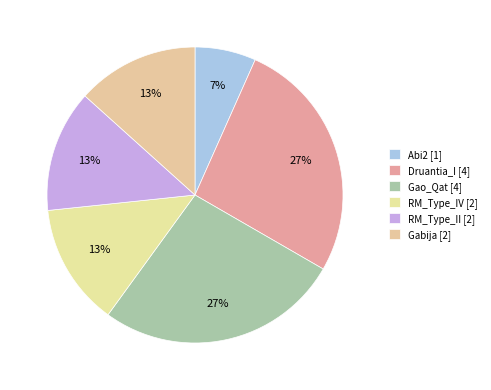

What is the ratio of the value at Gabija to the value at Gao_Qat?

0.5